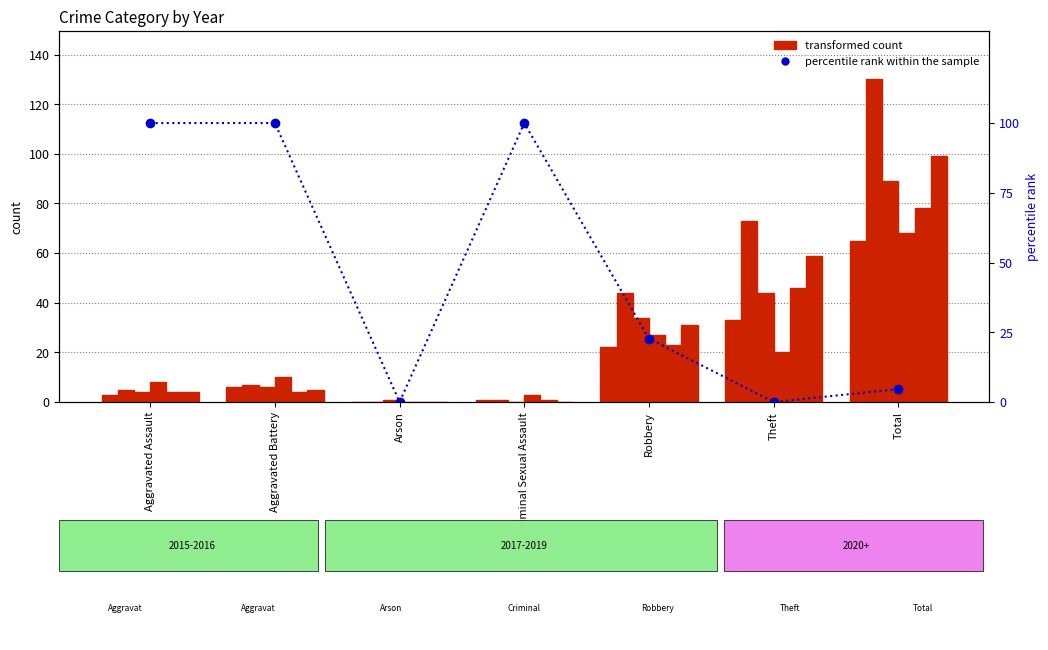

List the labels in order of value, largest first.

Aggravated Assault, Aggravated Battery, Criminal Sexual Assault, Robbery, Total, Arson, Theft